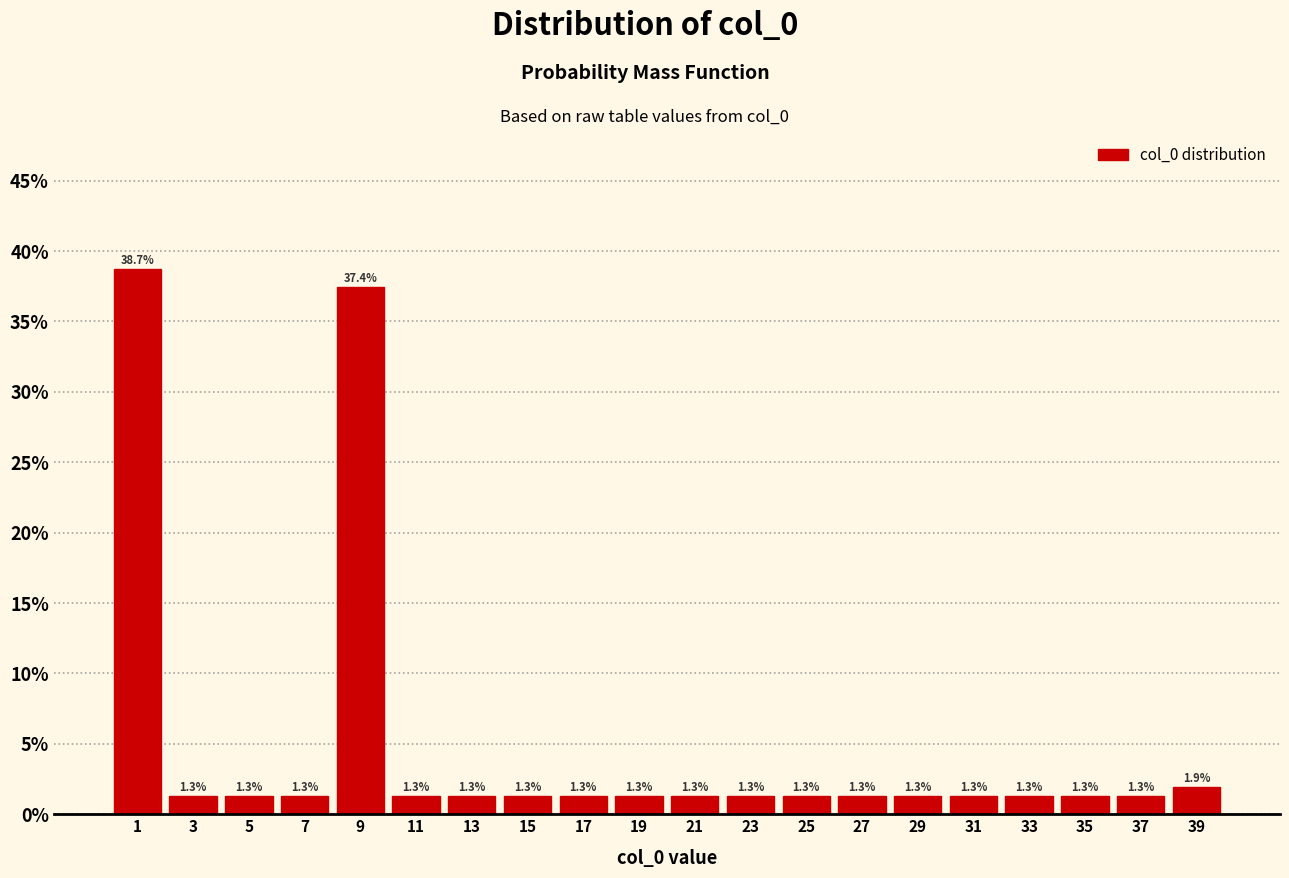

Reading left to right, list every bar in this chart as the range it spans on the x-axis followed by its height.

0 to 2: 38.7
2 to 4: 1.3
4 to 6: 1.3
6 to 8: 1.3
8 to 10: 37.4
10 to 12: 1.3
12 to 14: 1.3
14 to 16: 1.3
16 to 18: 1.3
18 to 20: 1.3
20 to 22: 1.3
22 to 24: 1.3
24 to 26: 1.3
26 to 28: 1.3
28 to 30: 1.3
30 to 32: 1.3
32 to 34: 1.3
34 to 36: 1.3
36 to 38: 1.3
38 to 40: 1.9